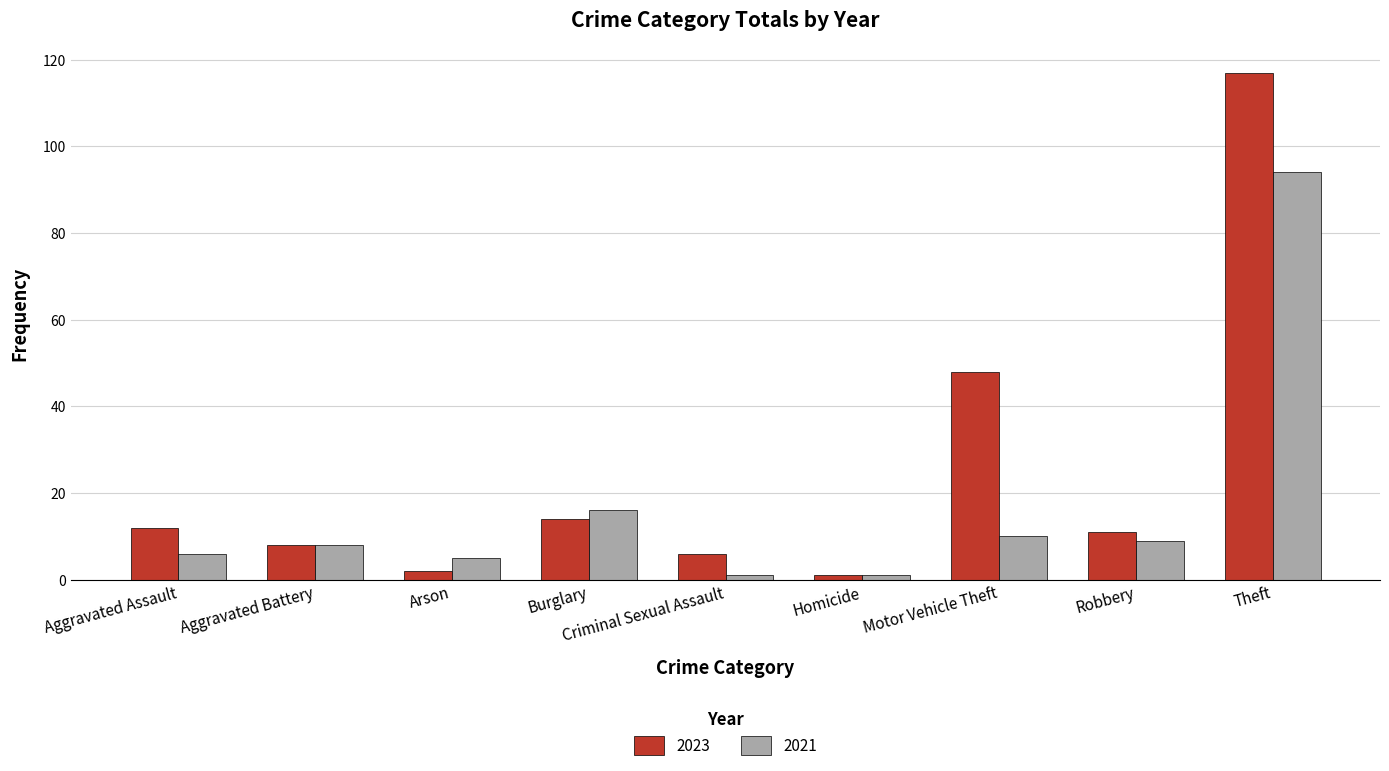

Reading right to left, extract all data points from this chart.

2023: 117	11	48	1	6	14	2	8	12
2021: 94	9	10	1	1	16	5	8	6